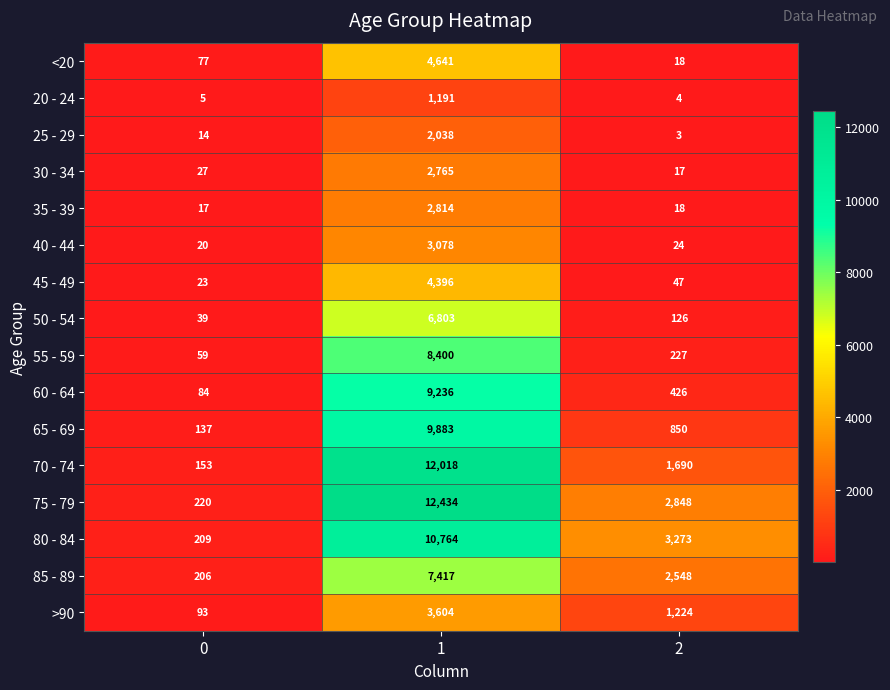

The 55 - 59 series shows 8400 at 1. True or false?

True